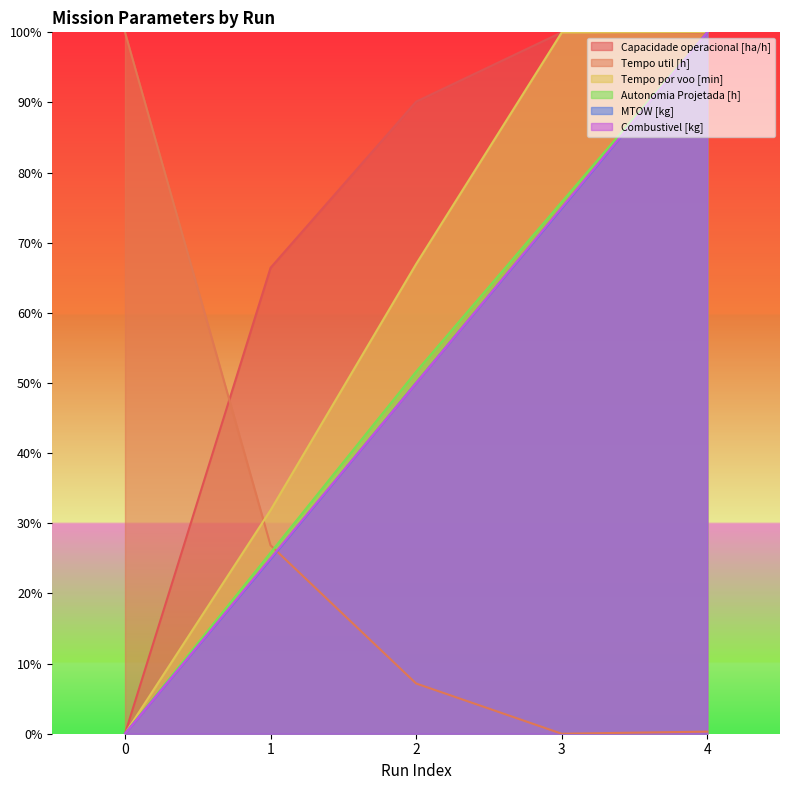

How many distinct data groups are displayed?

6